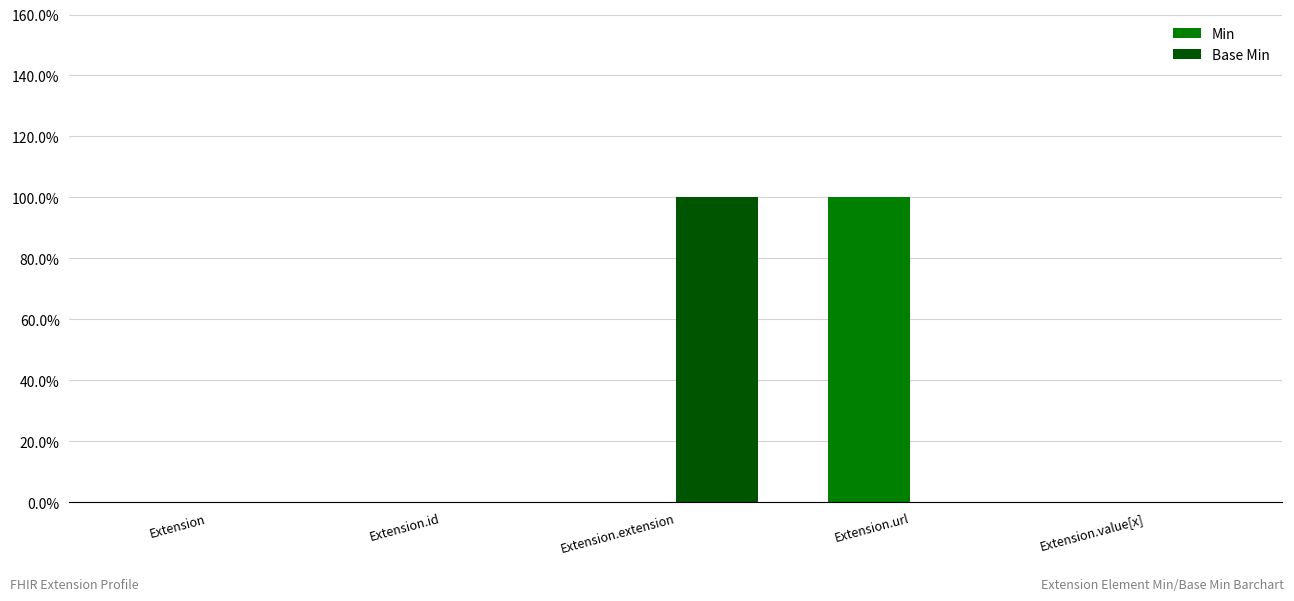

Where is Base Min nearest to the value 0?

Extension